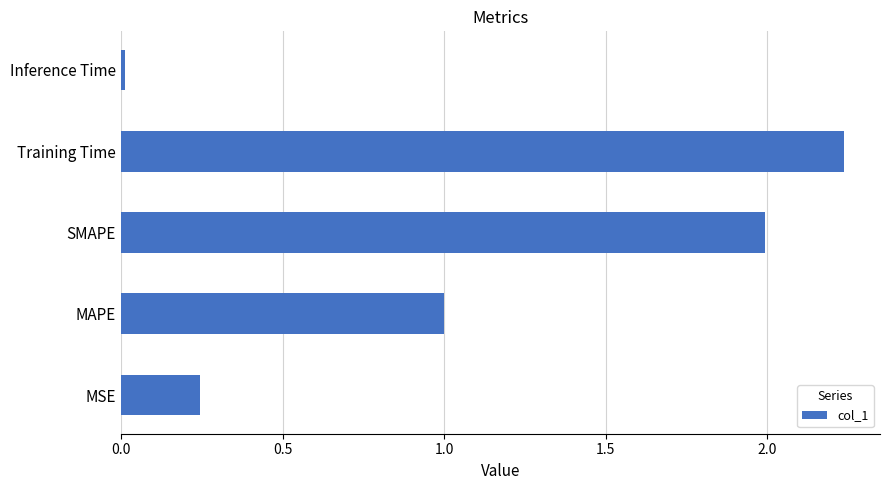

How many data points does each series have?

5